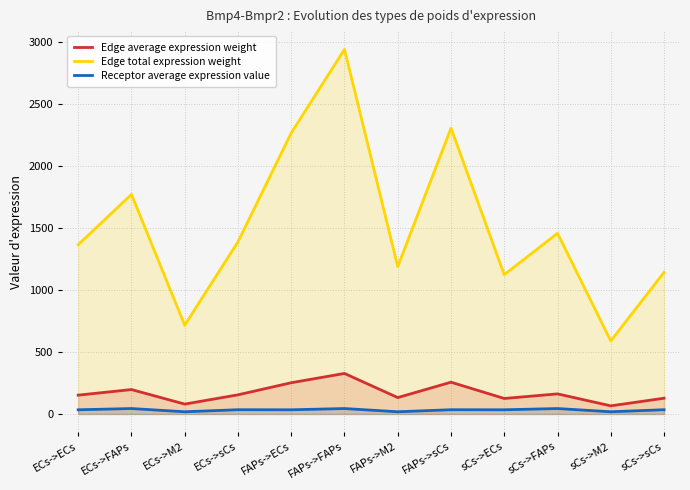

True or false: Edge average expression weight and Receptor average expression value cross at least once.

False